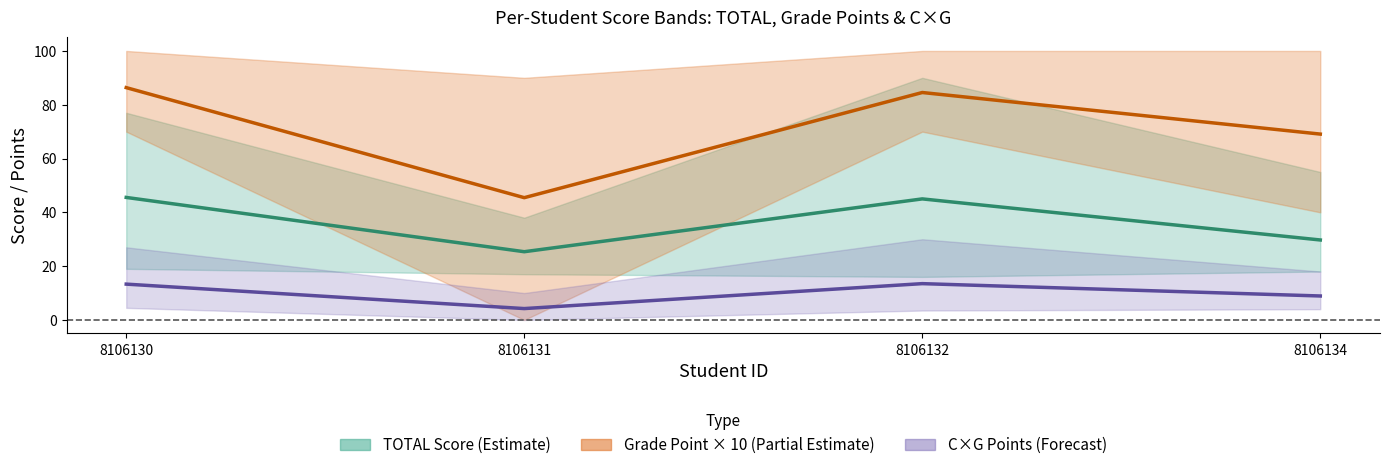

What is the spread (max minus min) of values at 8106131?

41.2